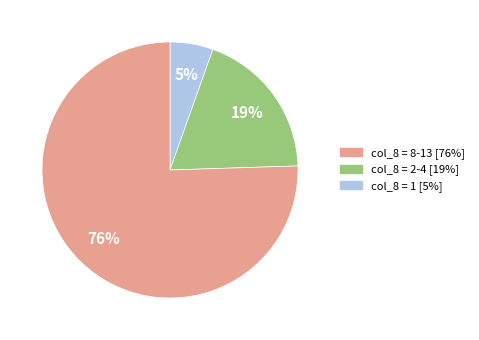

Is there any slice that represents more than half of the pie?

Yes